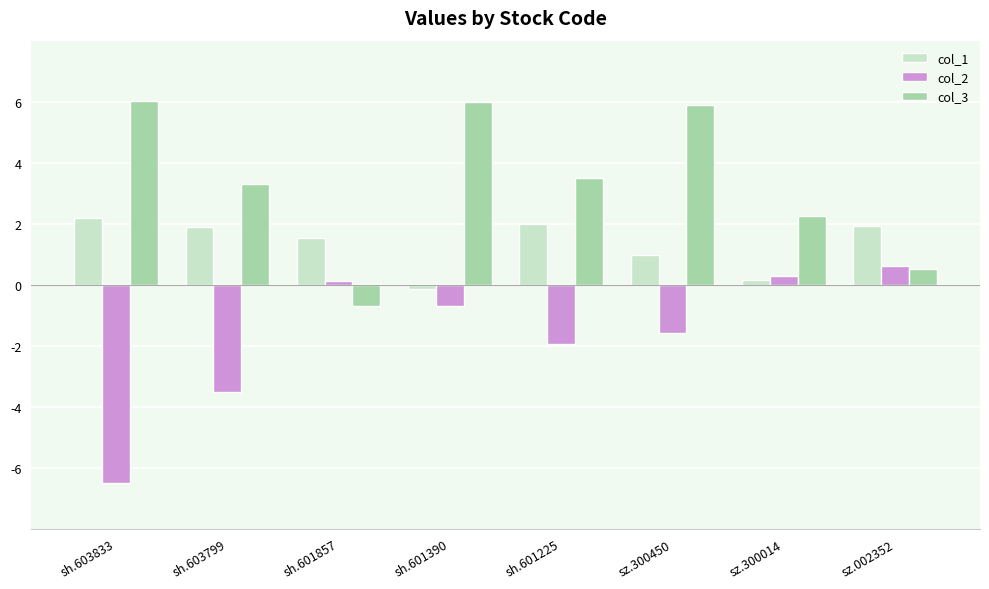

What is the label of the 5th bar from the left?

sh.601225